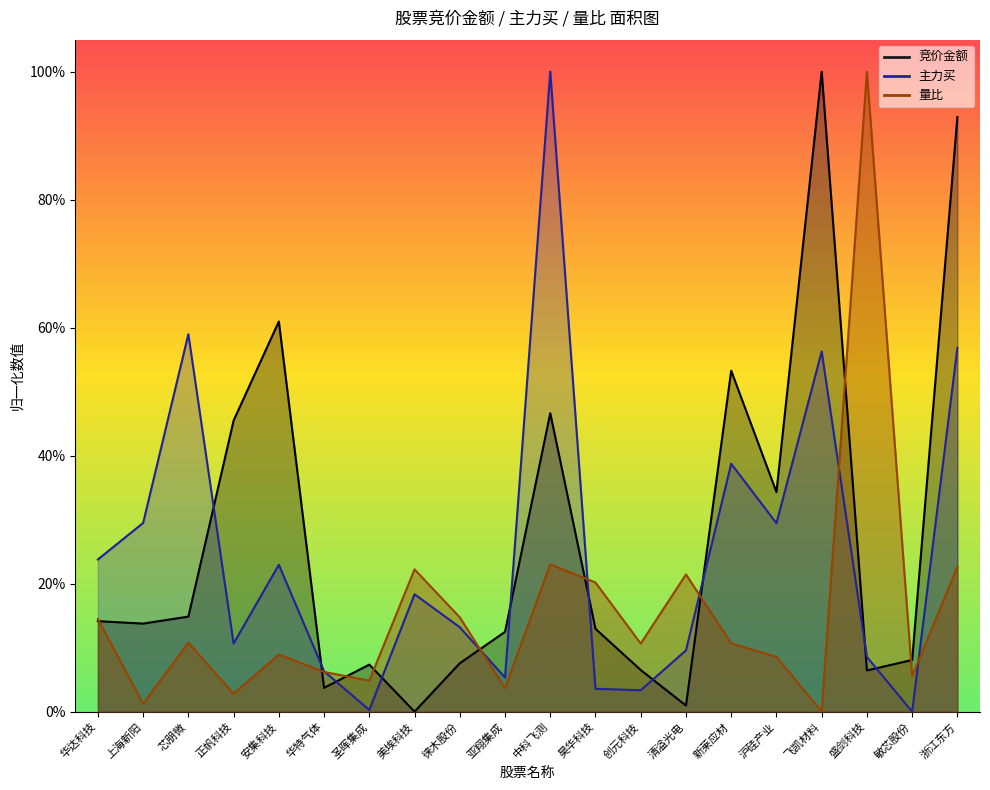

What is the label of the 7th point from the right?

清溢光电